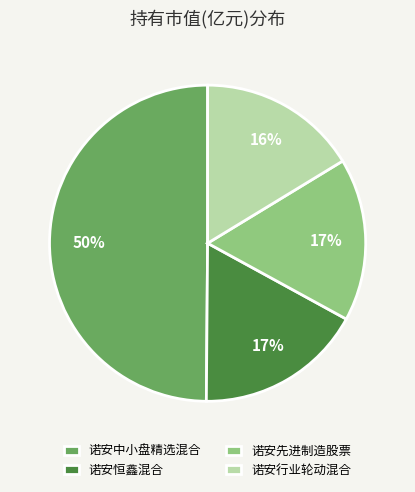

Is it true that 诺安行业轮动混合 is 16% of the pie?

True